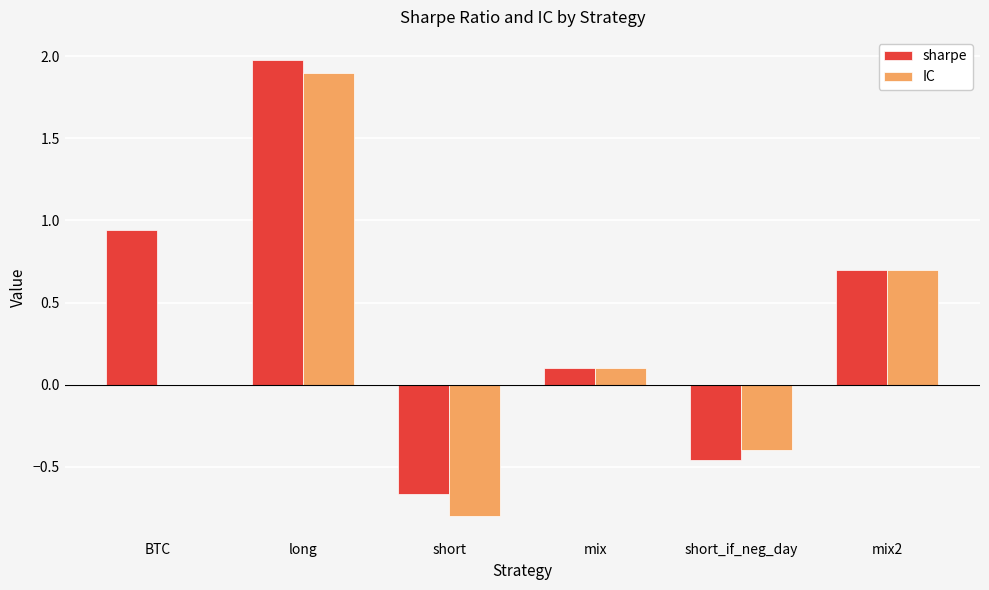

Which category has the highest value across all series?

long